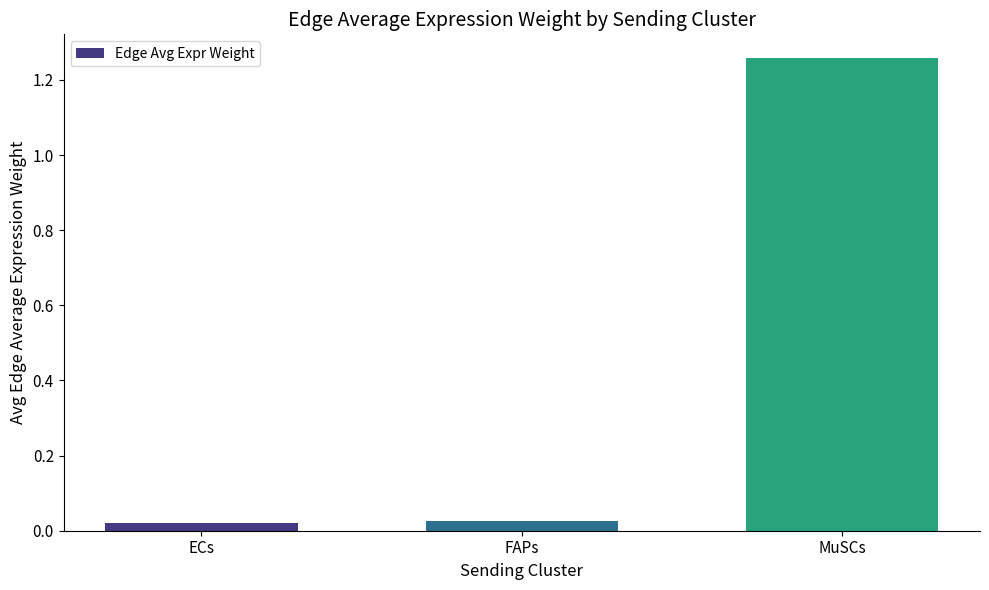

At which category does the chart reach its peak across all series?

MuSCs